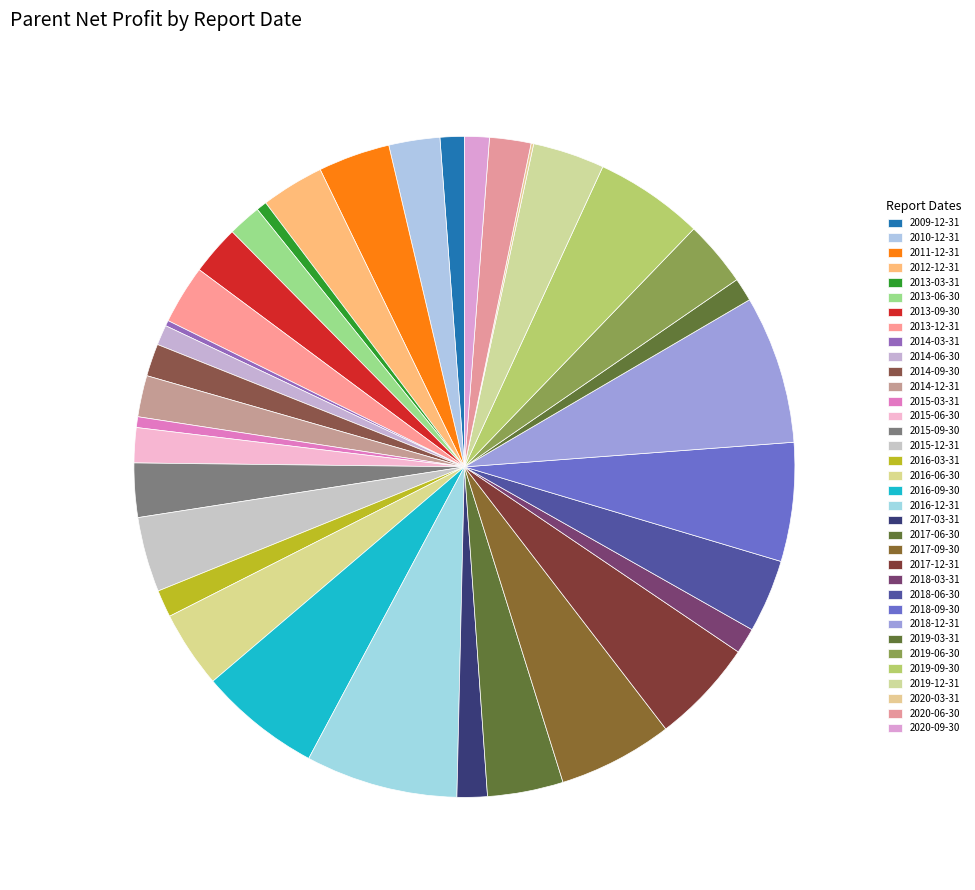

Which slice is the smallest?

2020-03-31